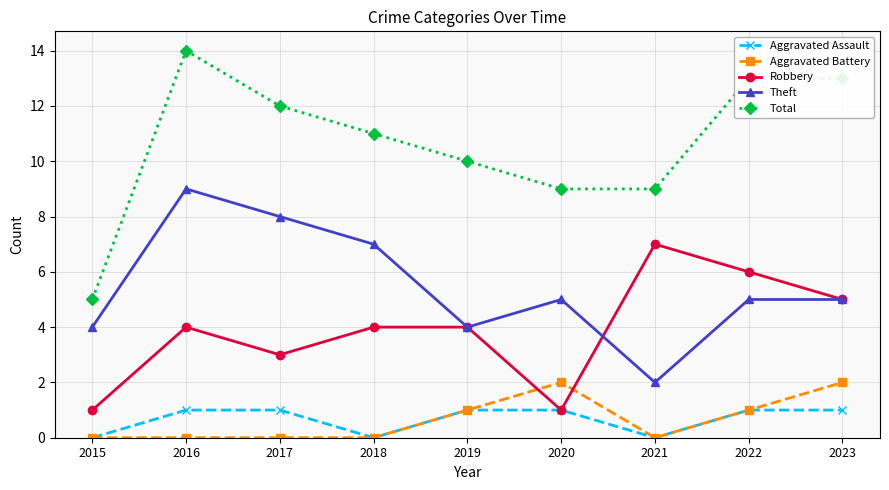

List the series in order of their peak value, lowest first.

Aggravated Assault, Aggravated Battery, Robbery, Theft, Total